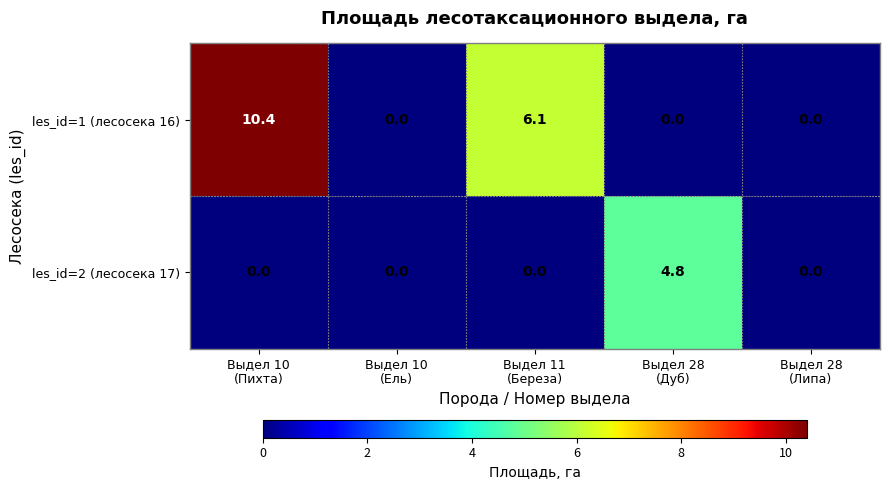

What is the difference between the maximum and minimum values in the les_id=1 (лесосека 16) series?

10.4